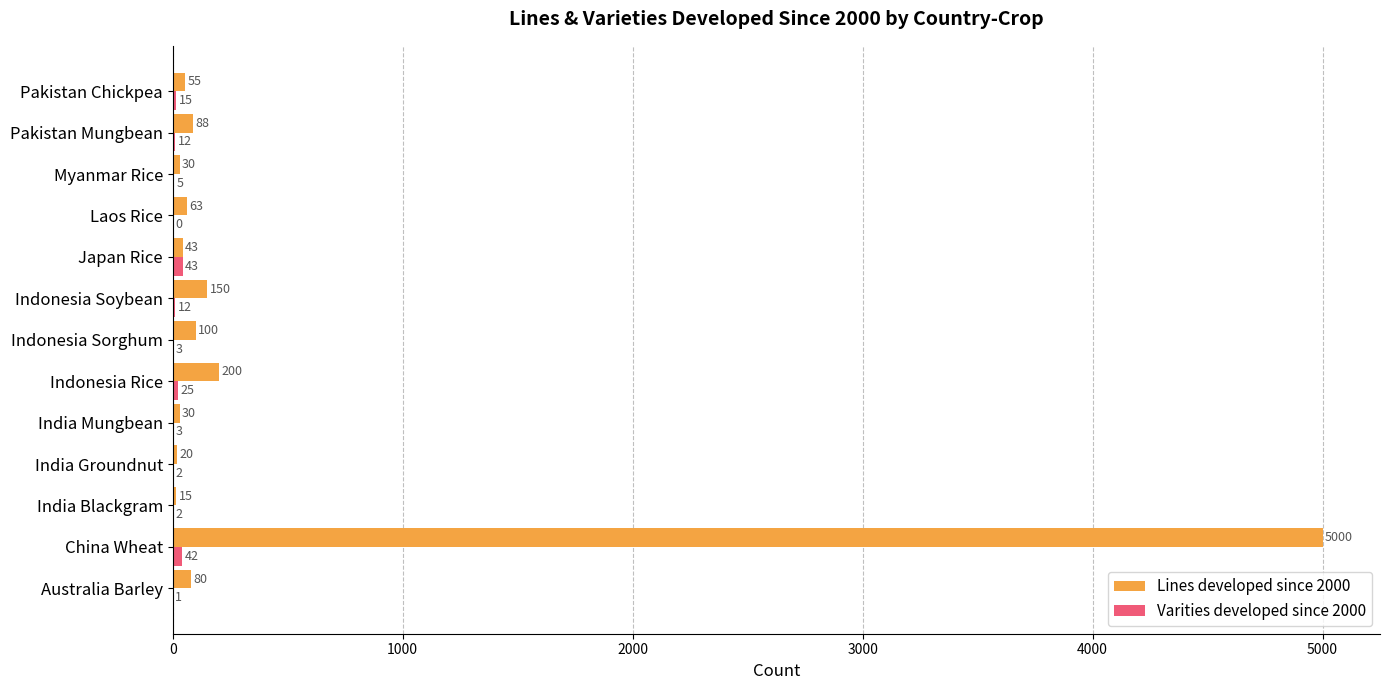

True or false: Lines developed since 2000 has a value of 20 at India Groundnut.

True